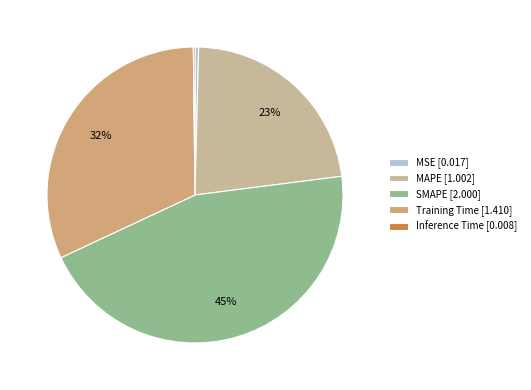

The SMAPE slice represents 52% of the pie. True or false?

False